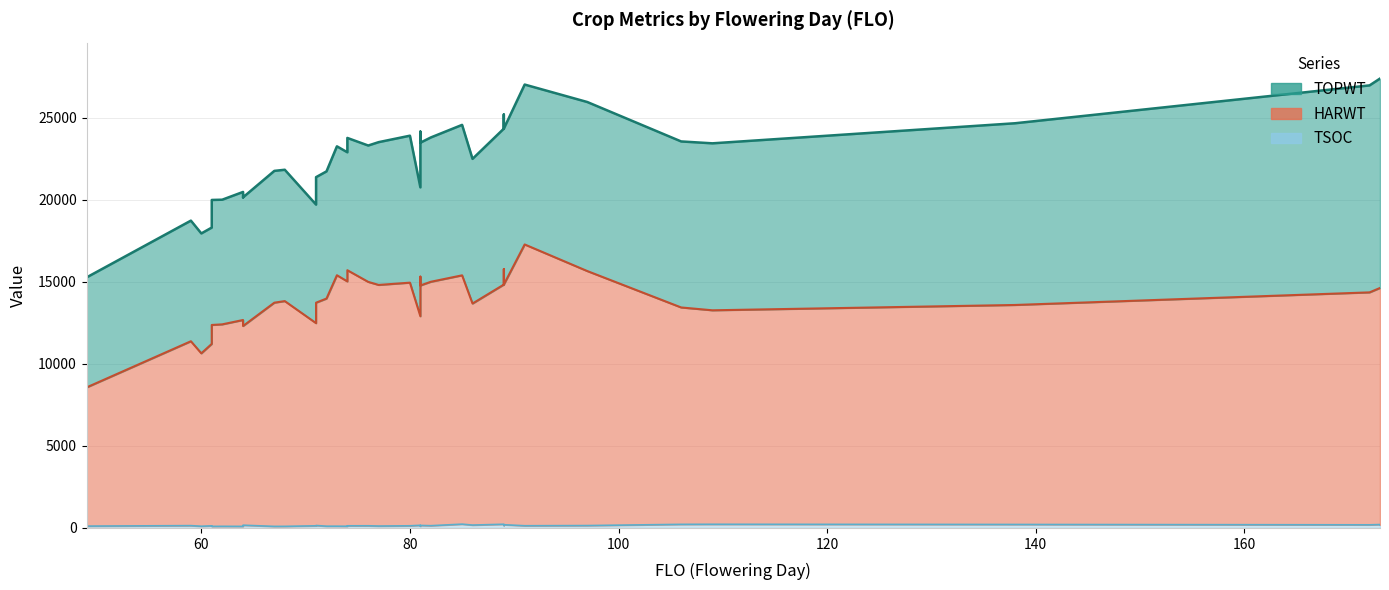

Does the chart have visible grid lines?

Yes